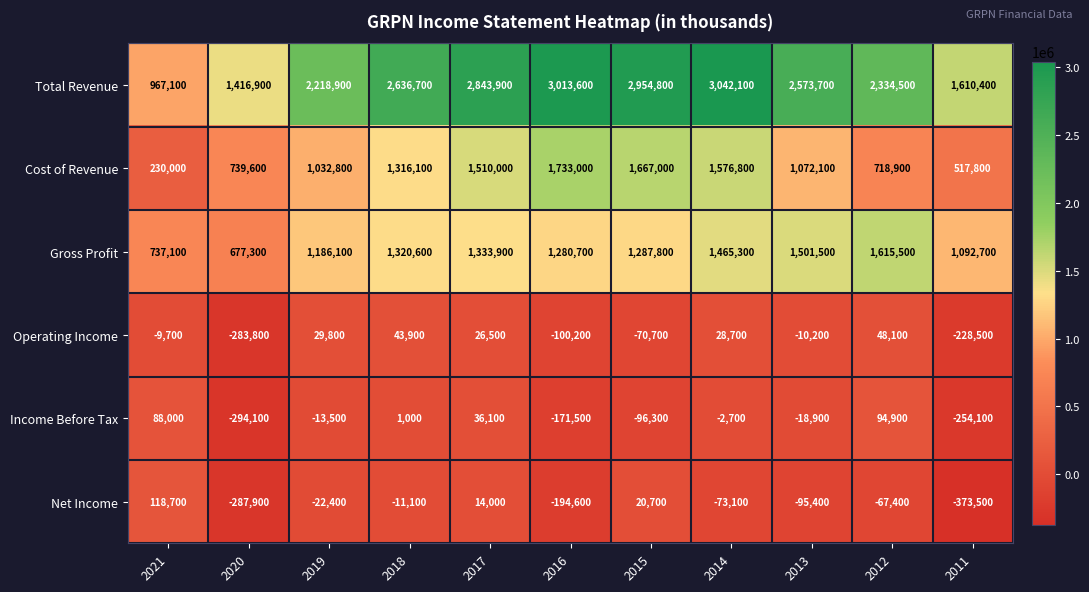

The value of Total Revenue at 2019 is 1243876. True or false?

False